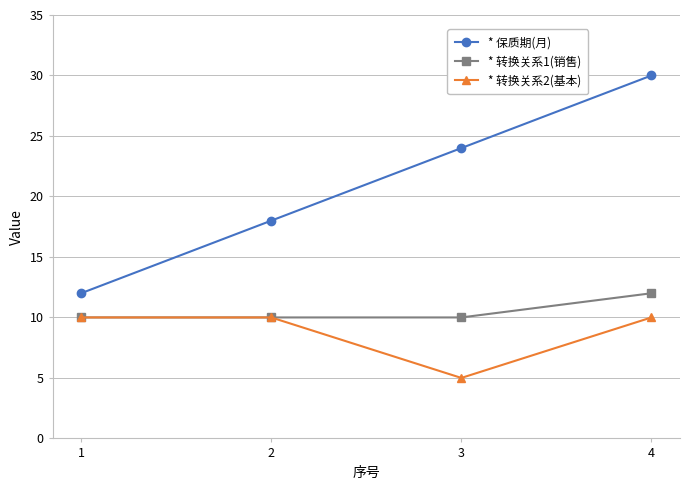

List the series in order of their peak value, lowest first.

* 转换关系2(基本), * 转换关系1(销售), * 保质期(月)